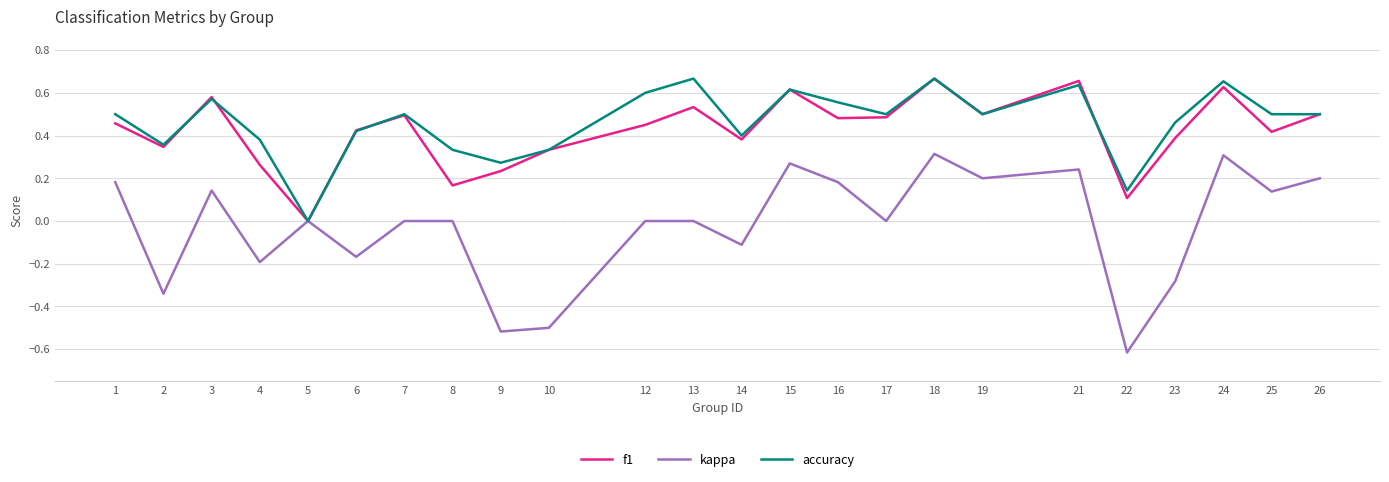

Which series changed the most between 3 and 7?

kappa